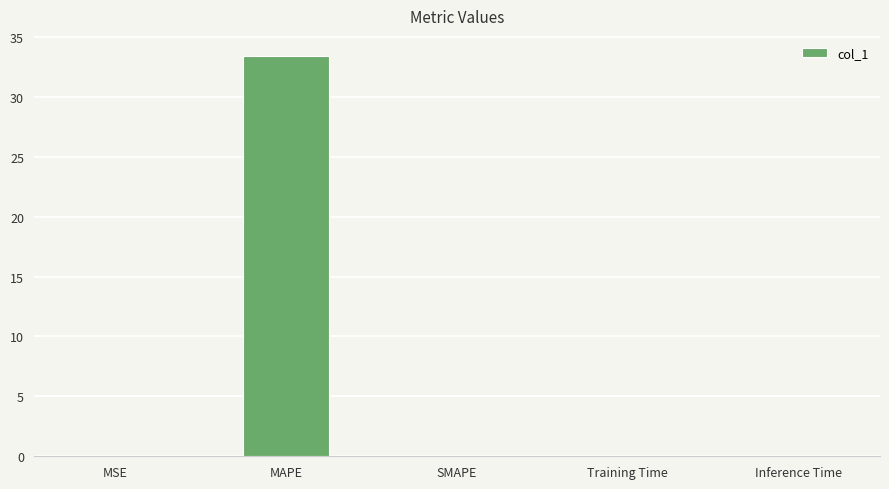

The value at SMAPE is -19.0. True or false?

False